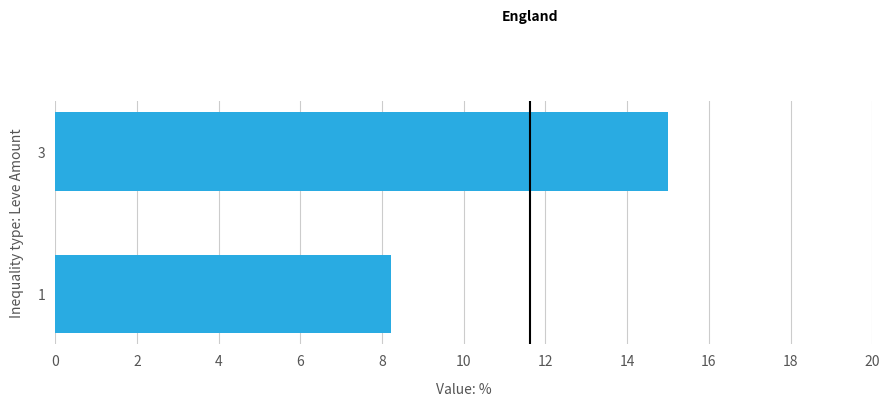

Reading bottom to top, transcribe all the data shown in this chart.

1=8.2	3=15.0